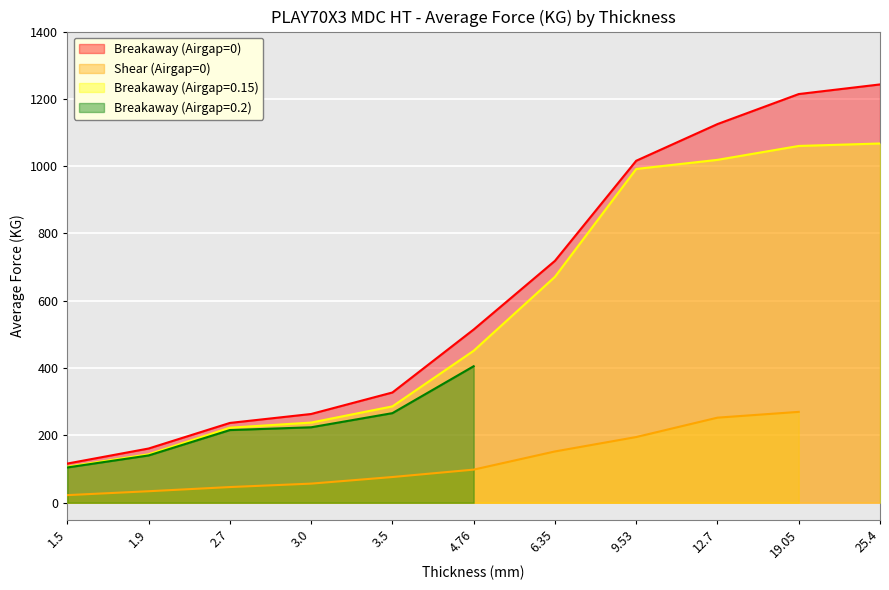

What is the sum of all Breakaway (Airgap=0) values?

6937.7